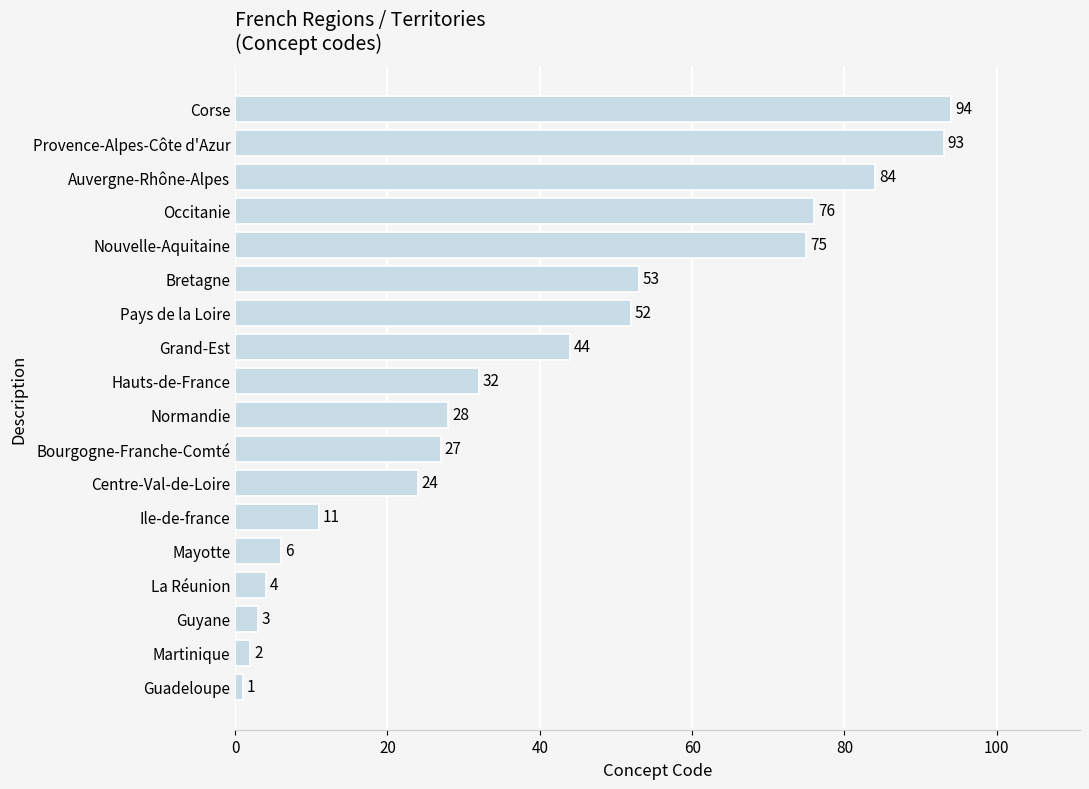

Rank the categories by value from highest to lowest.

Corse, Provence-Alpes-Côte d'Azur, Auvergne-Rhône-Alpes, Occitanie, Nouvelle-Aquitaine, Bretagne, Pays de la Loire, Grand-Est, Hauts-de-France, Normandie, Bourgogne-Franche-Comté, Centre-Val-de-Loire, Ile-de-france, Mayotte, La Réunion, Guyane, Martinique, Guadeloupe